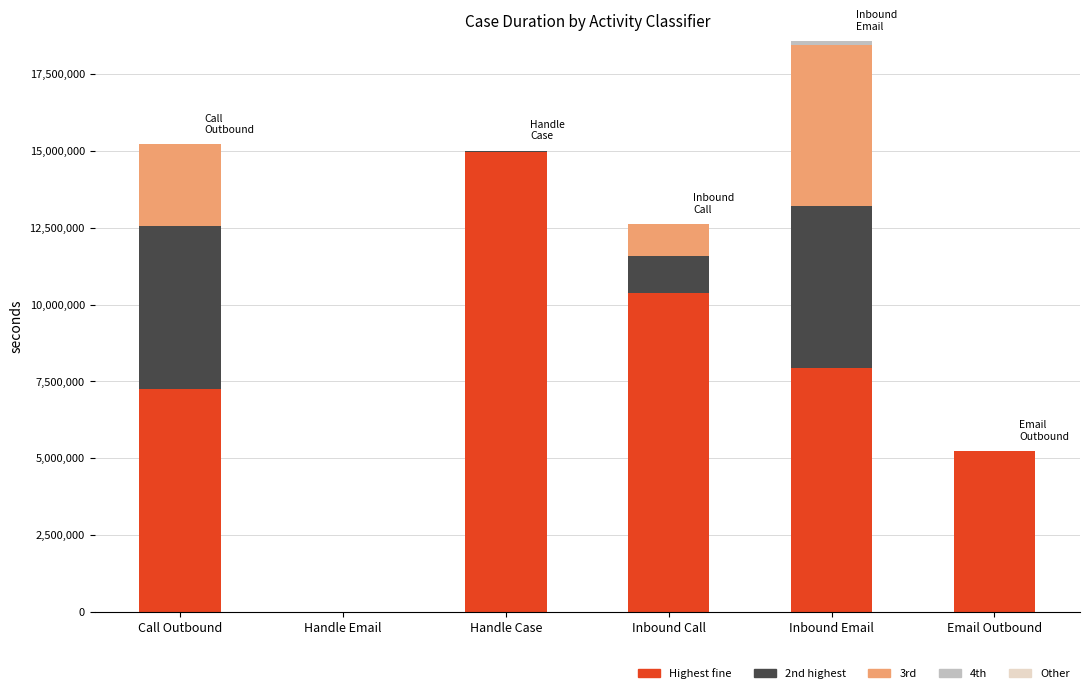

At which label does Highest fine reach its peak?

Handle Case